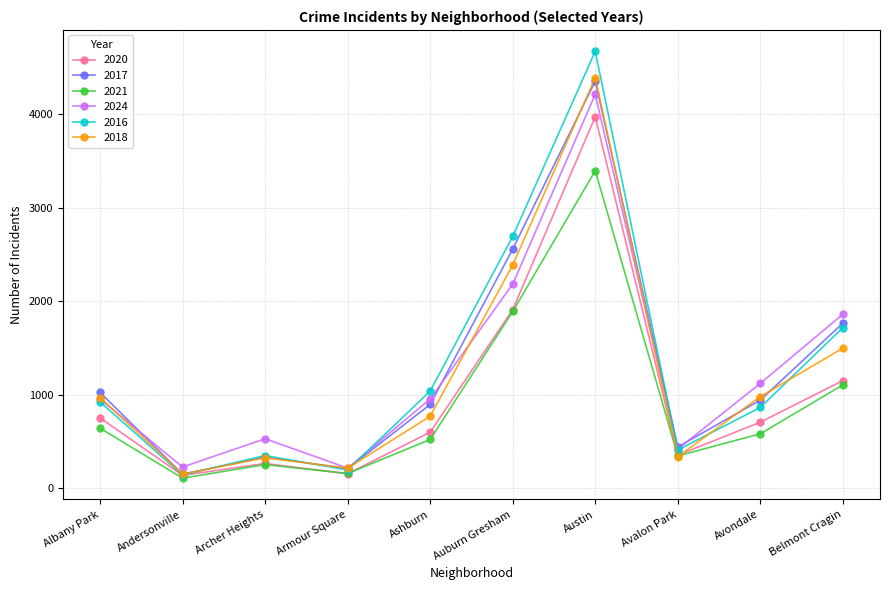

Which label corresponds to the largest value in the chart?

Austin